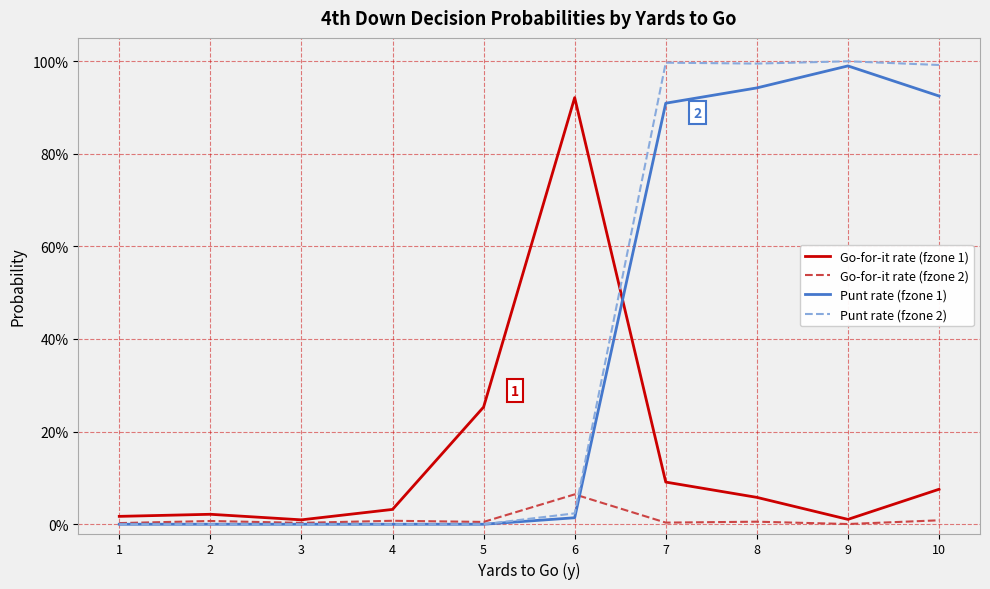

Which has a higher value, 10 or 5?

5